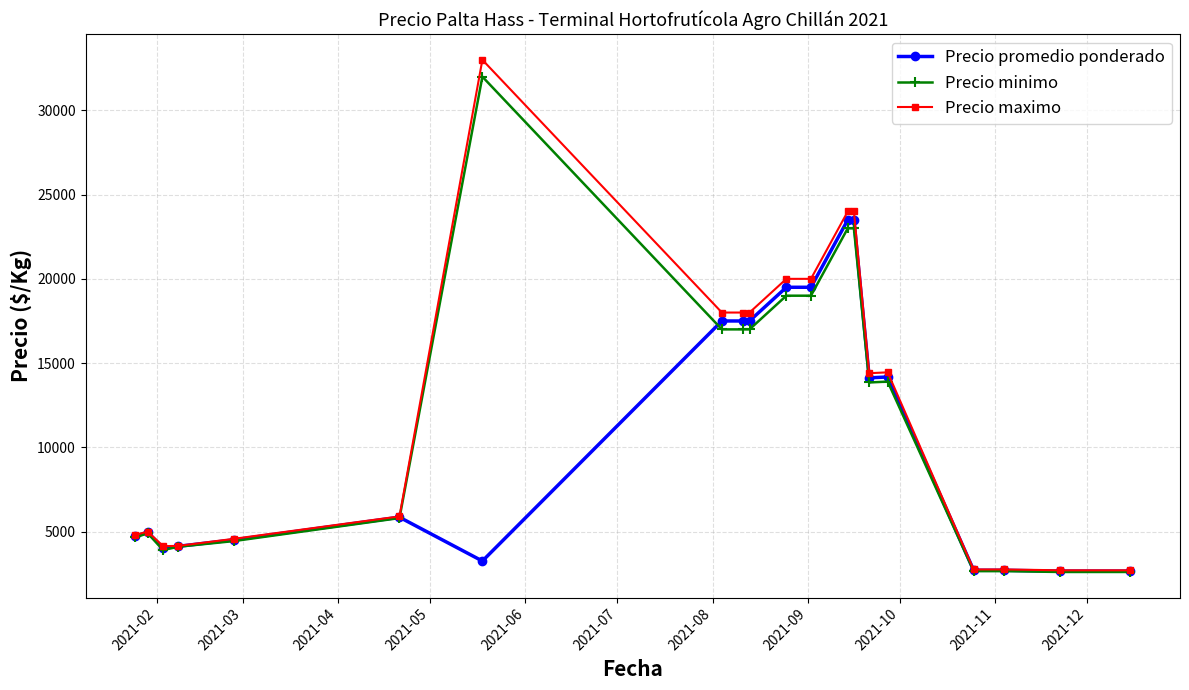

What is the value of the Precio promedio ponderado point at the 8th from the left?

17500.0